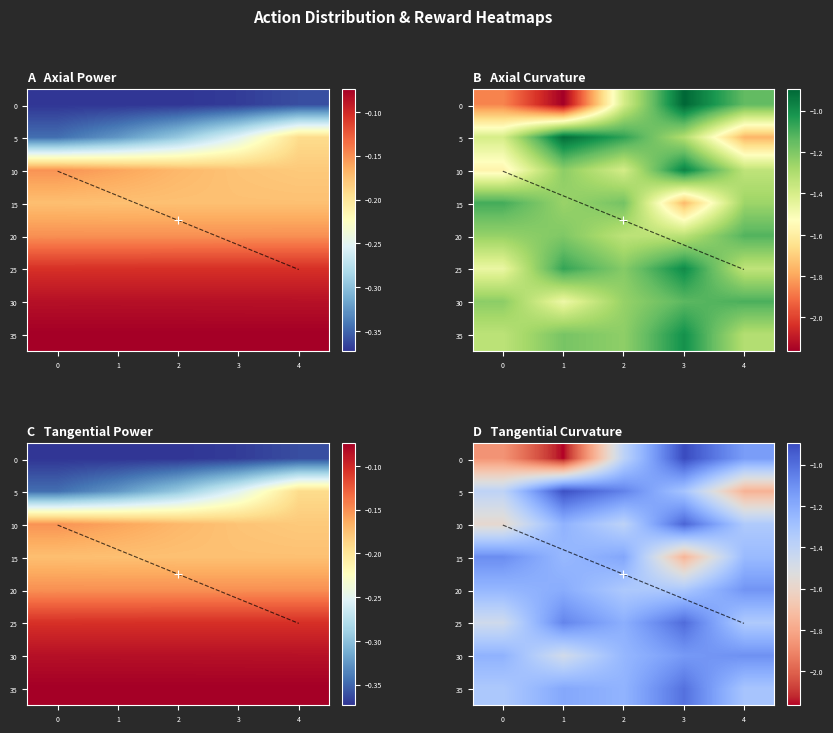

Which category has the lowest value across all series?

1